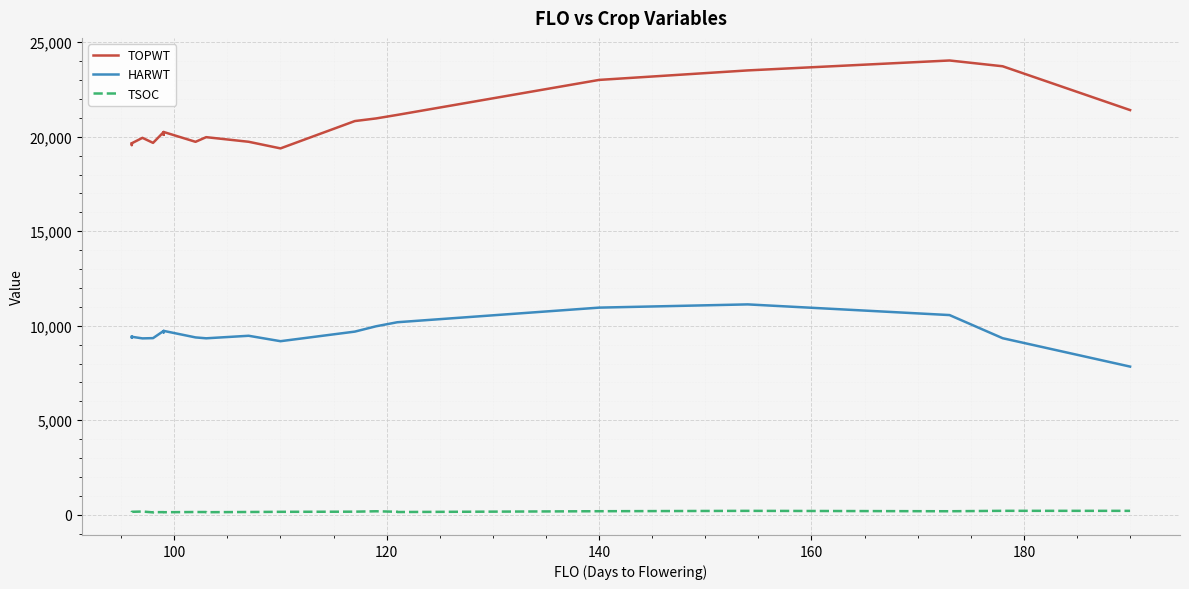

At how many categories does at least one series exceed 11823?

24